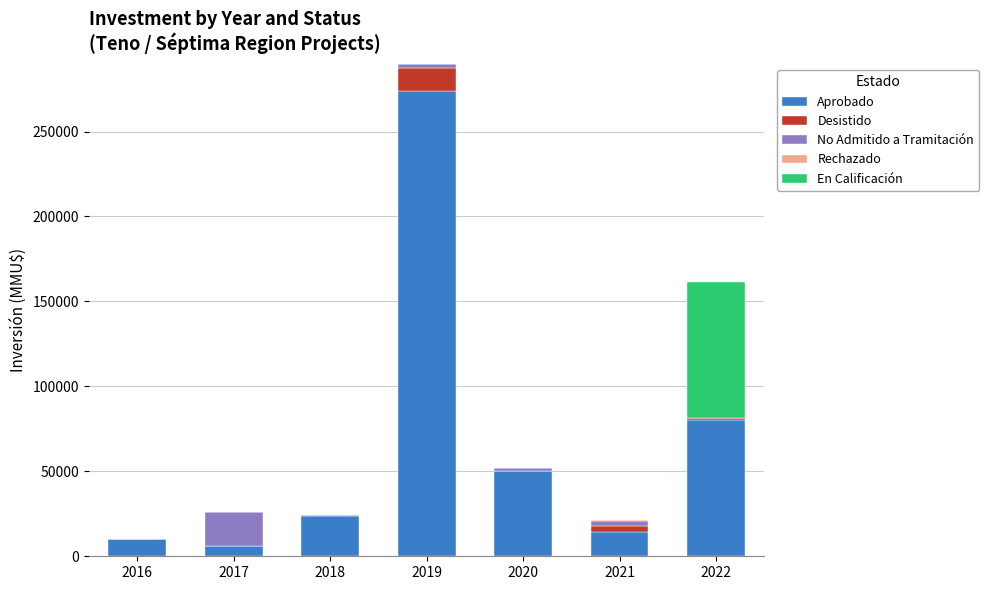

At which category is the sum across all series the highest?

2019